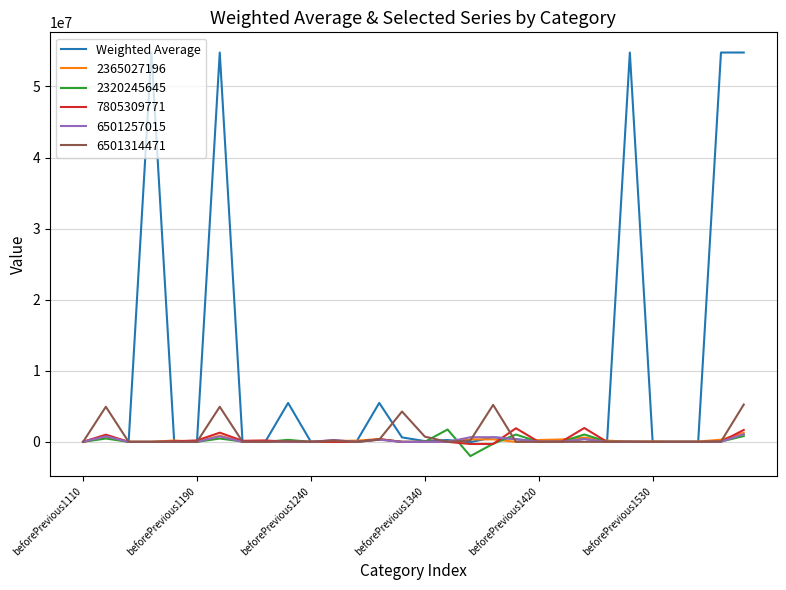

What is the smallest value displayed?

-2006063.0